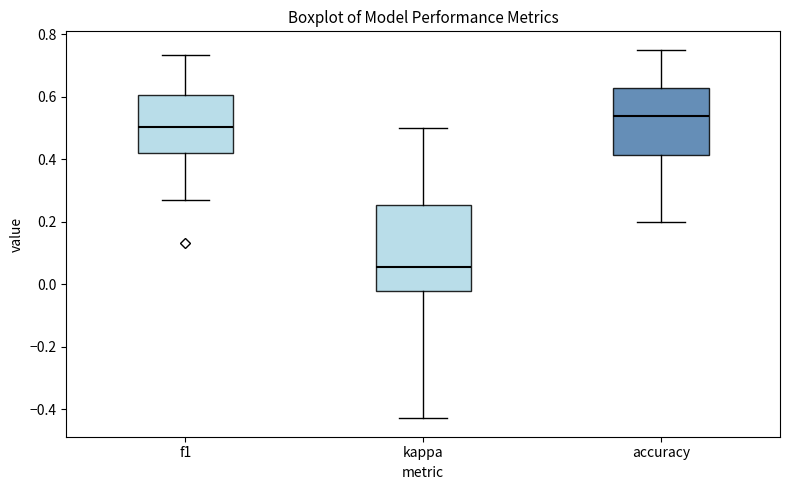

Reading left to right, transcribe this box plot: for each box, give where its median line is, the range the box spans, and where its two whiskers end, as read against the y-axis. The values are not printed on the chart, so give them approximately, as read against the axis.

f1: median 0.50, box 0.42 to 0.60, whiskers 0.28 to 0.74
kappa: median 0.06, box -0.02 to 0.26, whiskers -0.42 to 0.50
accuracy: median 0.54, box 0.42 to 0.62, whiskers 0.20 to 0.76